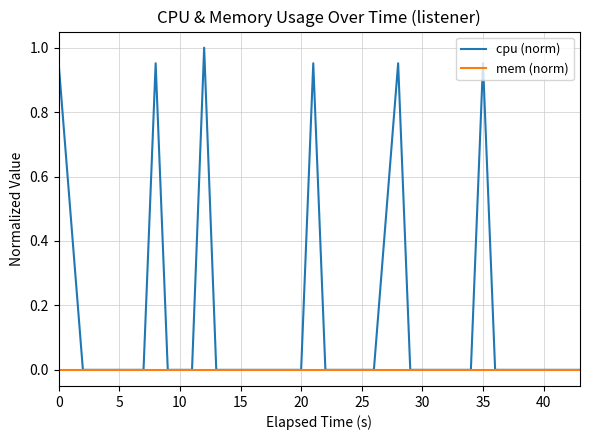

Which series has the largest range (max minus min)?

cpu (norm)